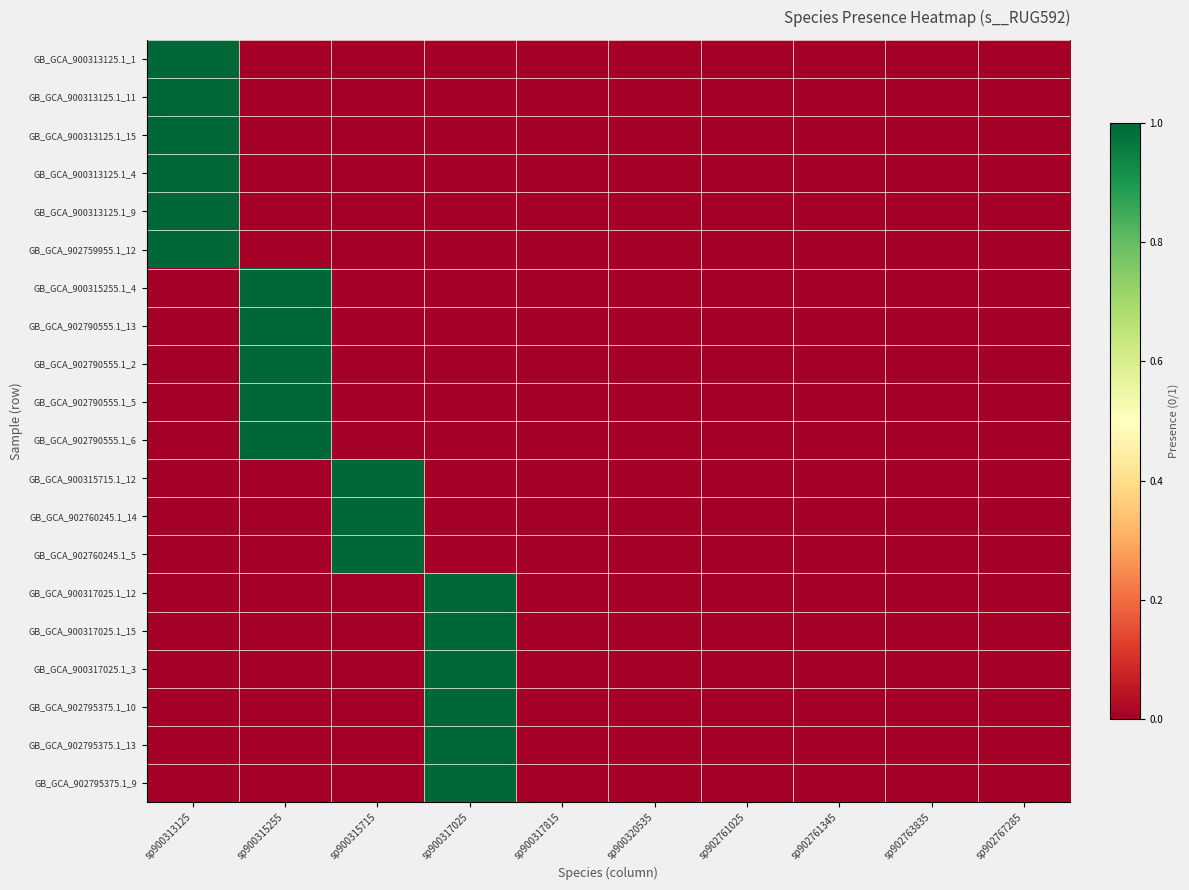

Between sp900315255 and sp900315715, which series saw the biggest shift?

GB_GCA_900315255.1_4